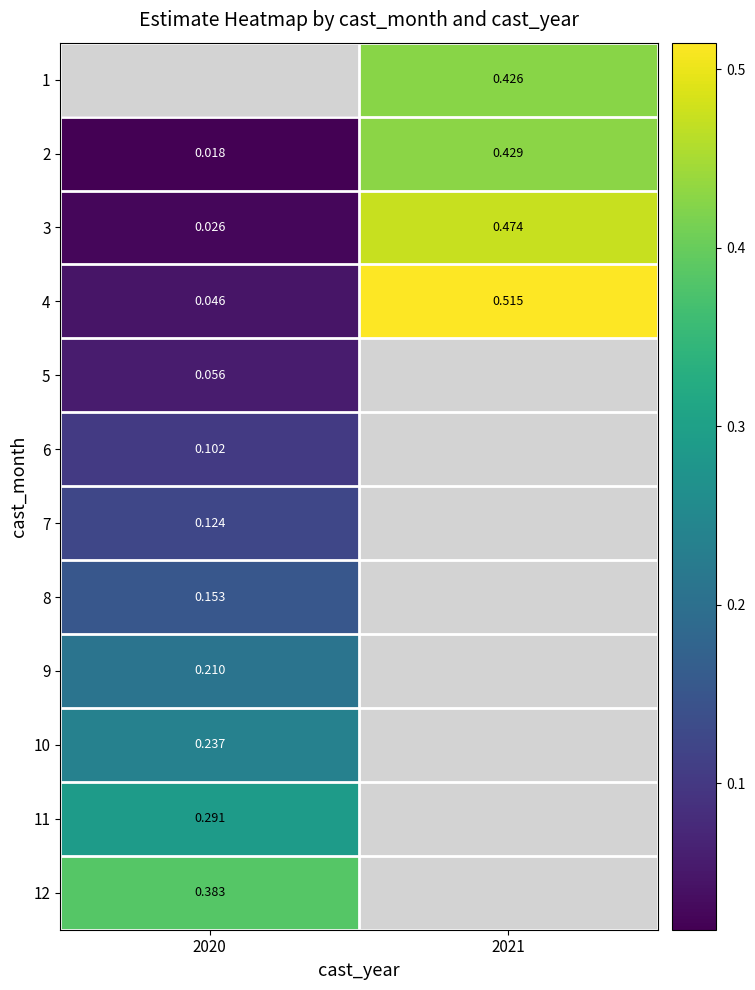

How many data points does each series have?

2